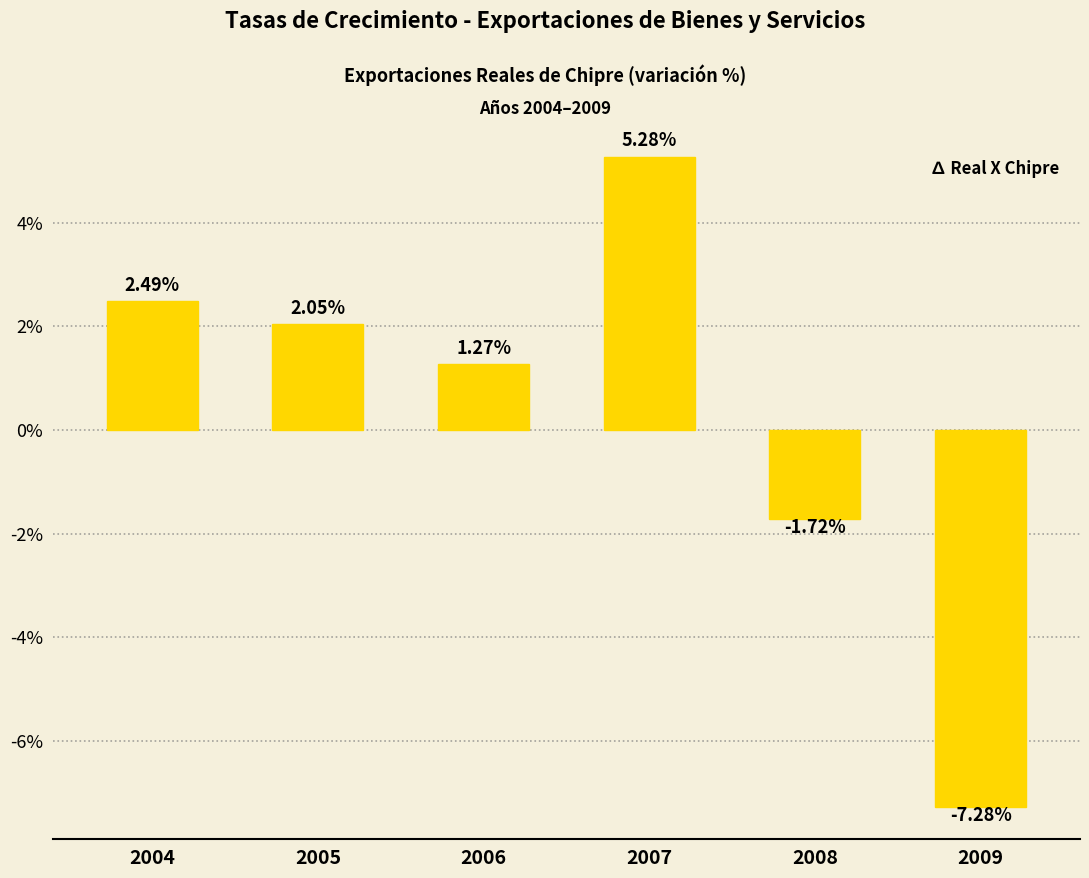

Which has a higher value, 2007 or 2006?

2007